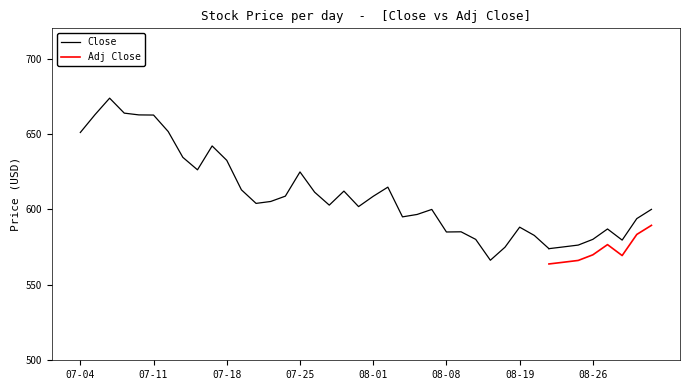

Between 21 and 7, which is larger?

7